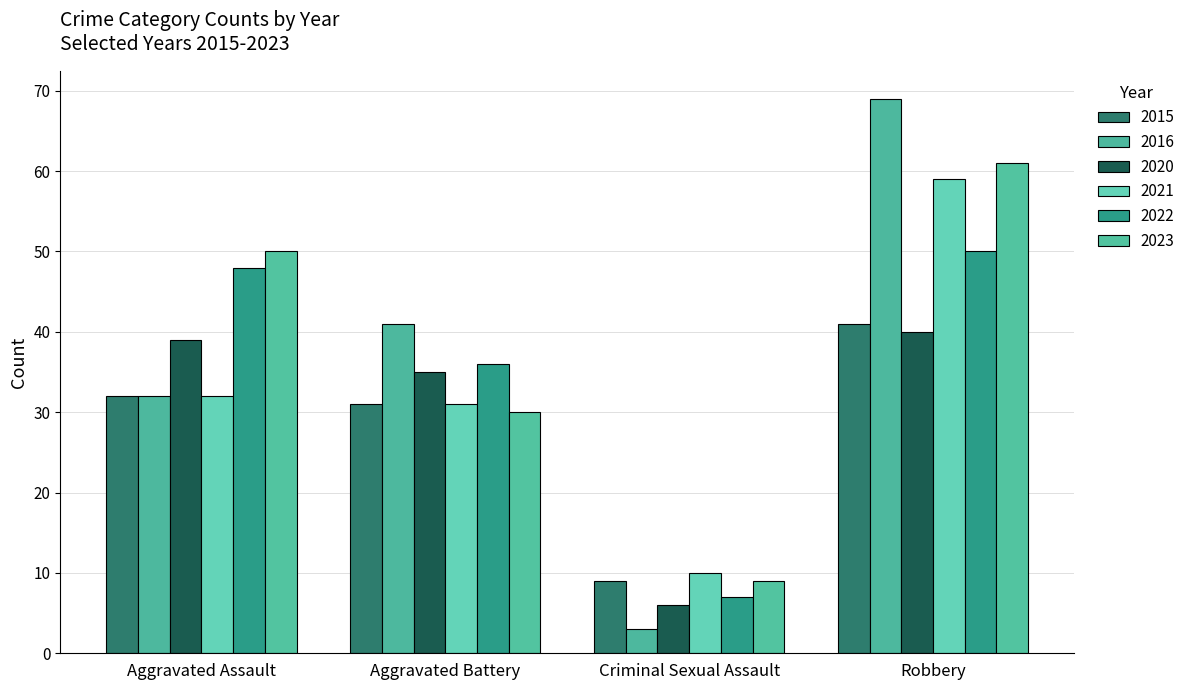

How many categories are shown in the chart?

4